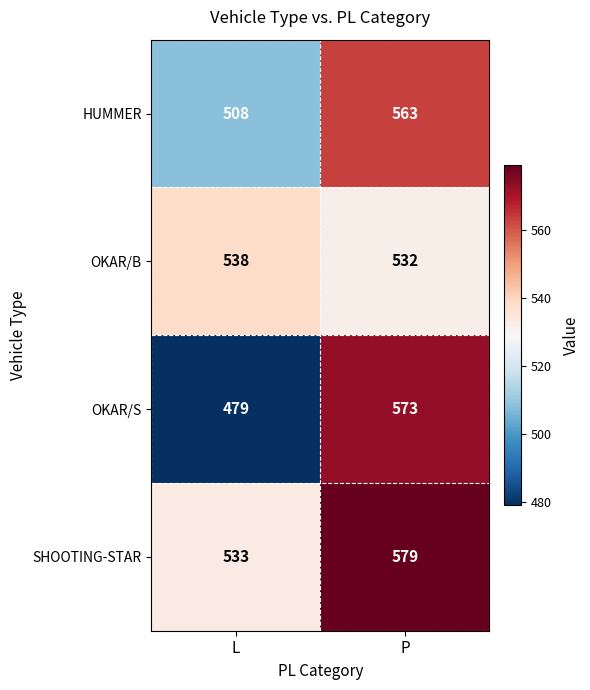

What is the minimum value shown in the chart?

479